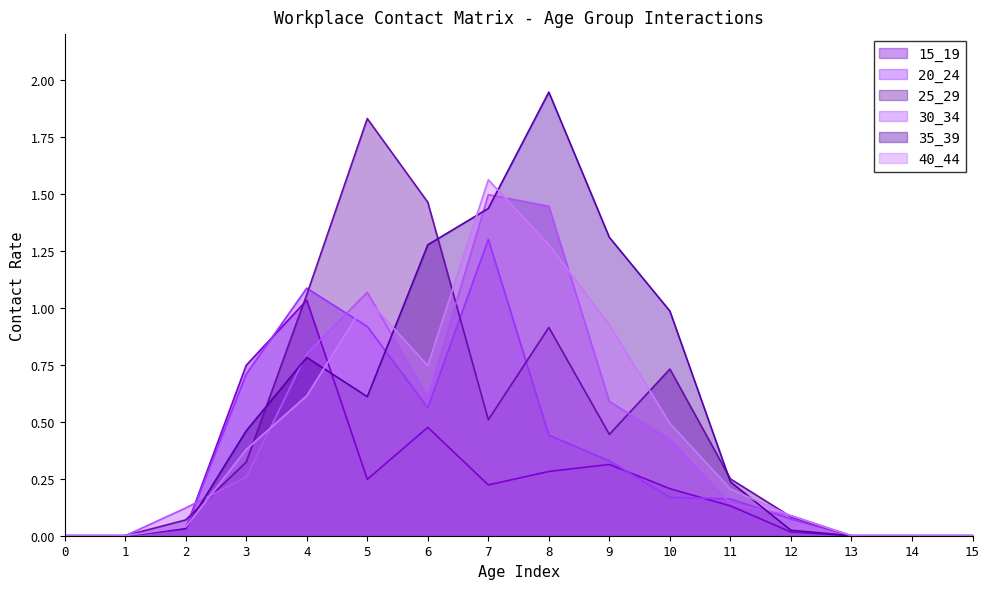

Which series has the largest total across all categories?

35_39